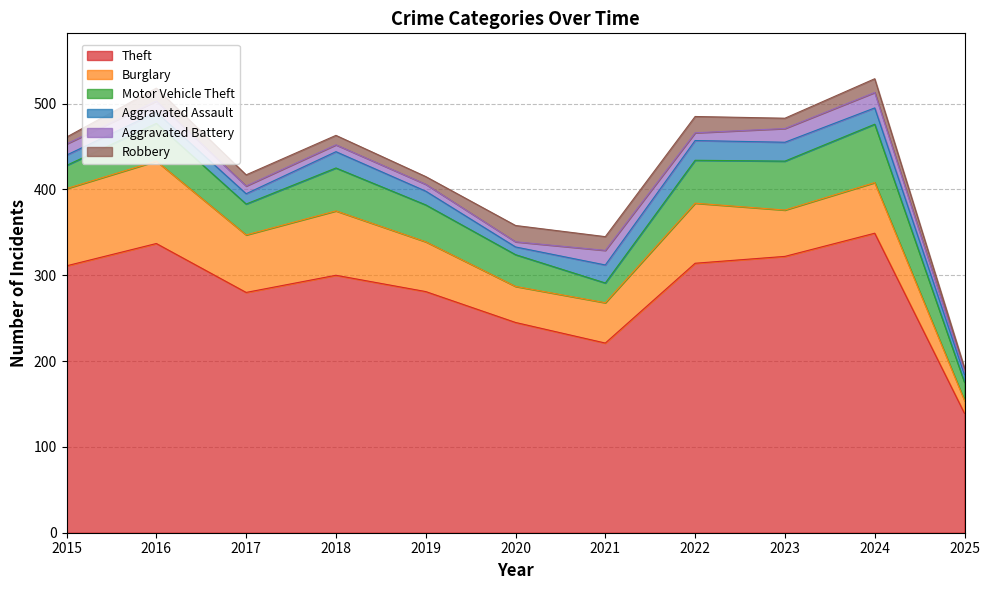

True or false: Robbery and Burglary intersect in this chart.

False